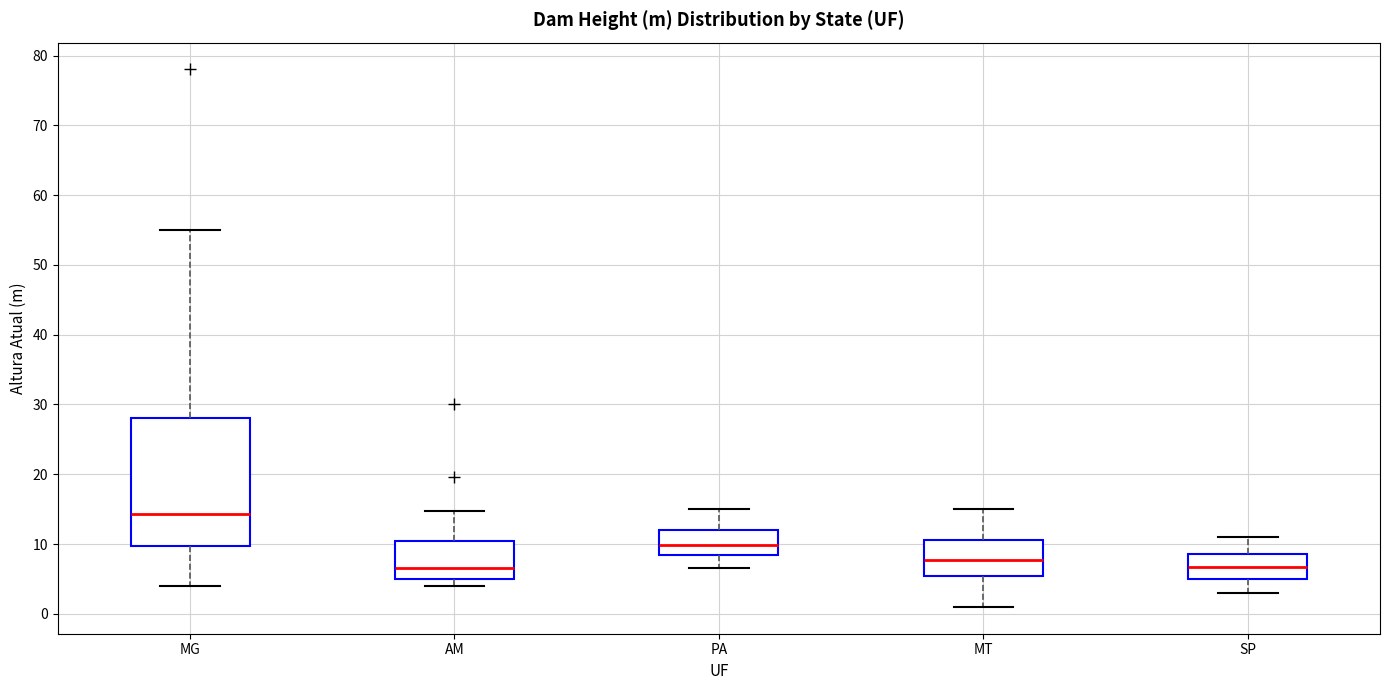

Reading left to right, read every box against the y-axis: the position of its median line, the range the box covers, and the ends of its whiskers. The values are not printed on the chart, so give them approximately, as read against the axis.

MG: median 14, box 10 to 28, whiskers 4 to 55
AM: median 7, box 5 to 10, whiskers 4 to 15
PA: median 10, box 8 to 12, whiskers 7 to 15
MT: median 8, box 5 to 11, whiskers 1 to 15
SP: median 7, box 5 to 9, whiskers 3 to 11